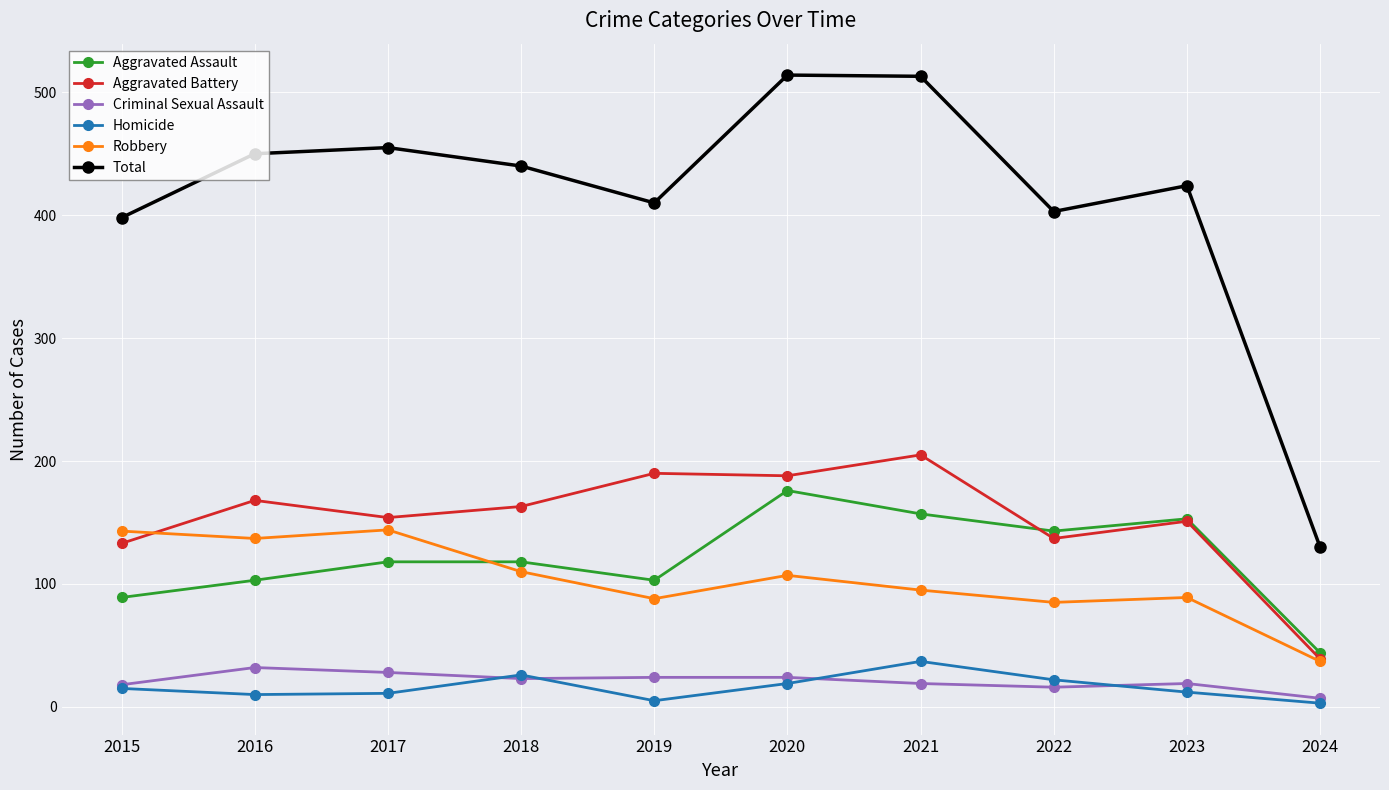

What is the spread (max minus min) of values at 2022?

387